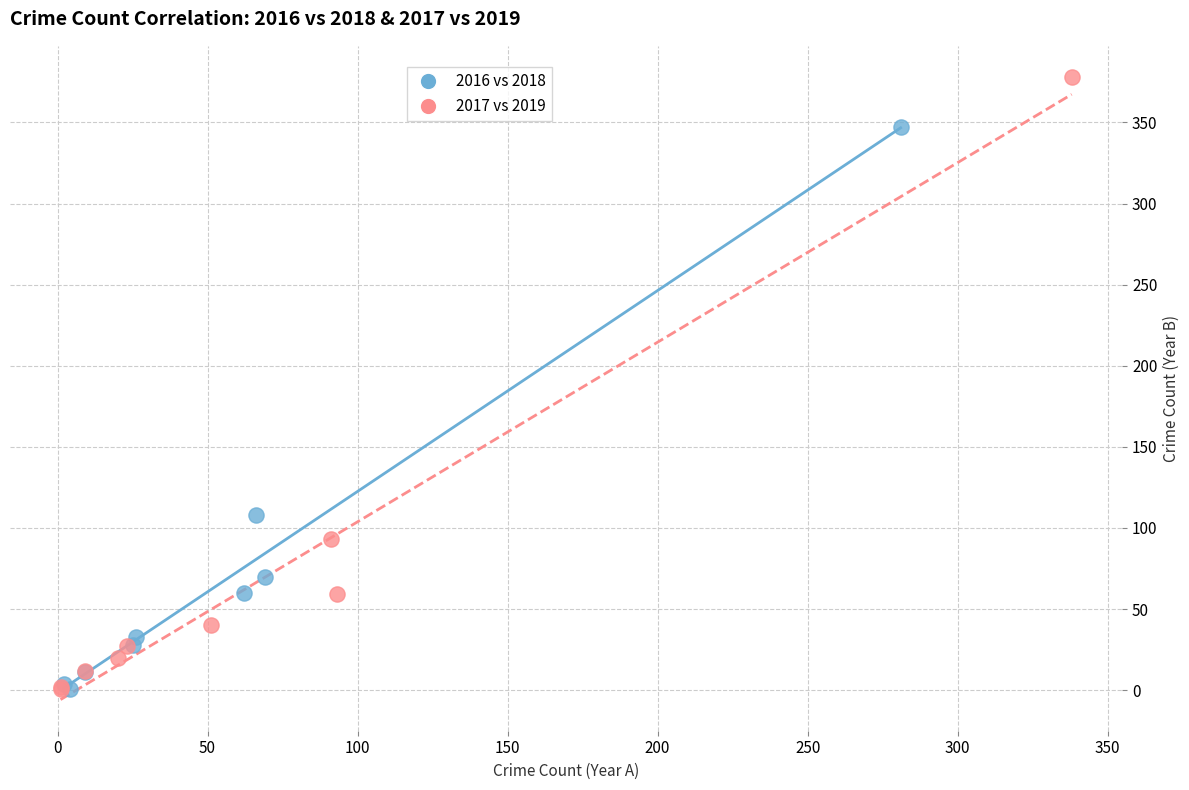

Which series has the largest Y range (max minus min)?

2017 vs 2019